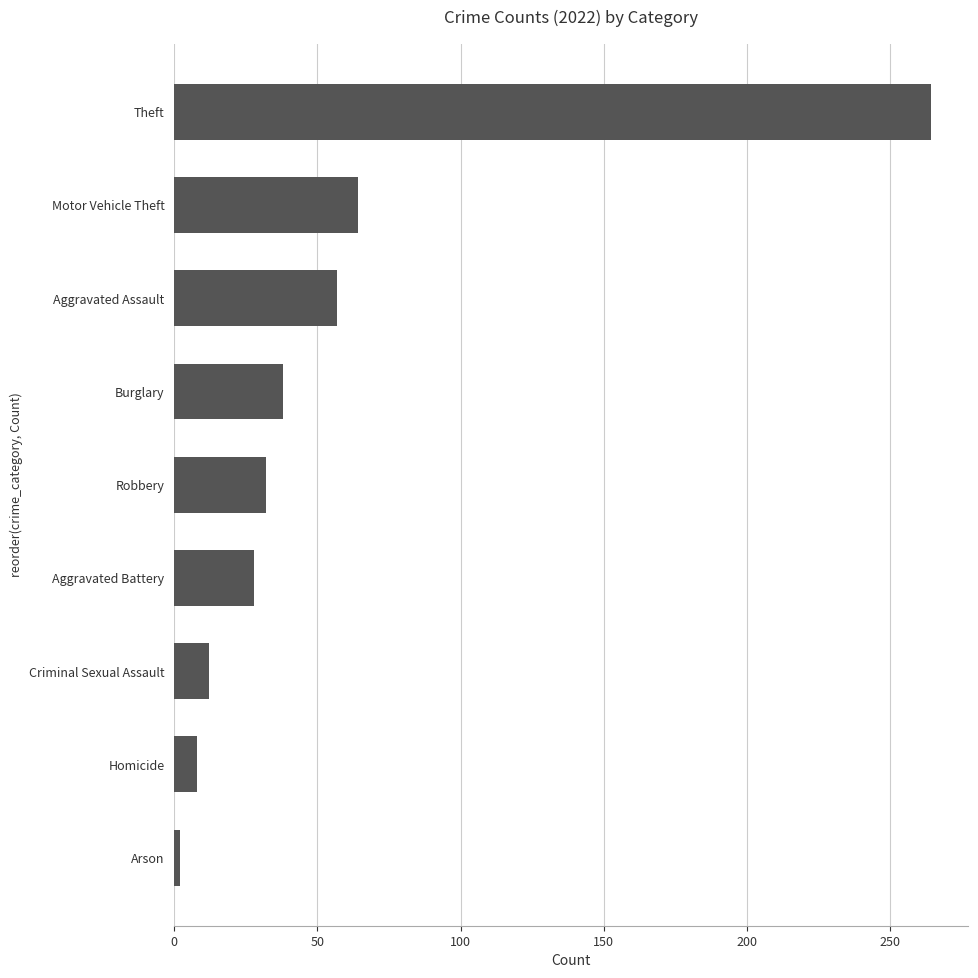

What is the change in value from Aggravated Battery to Aggravated Assault?

+29